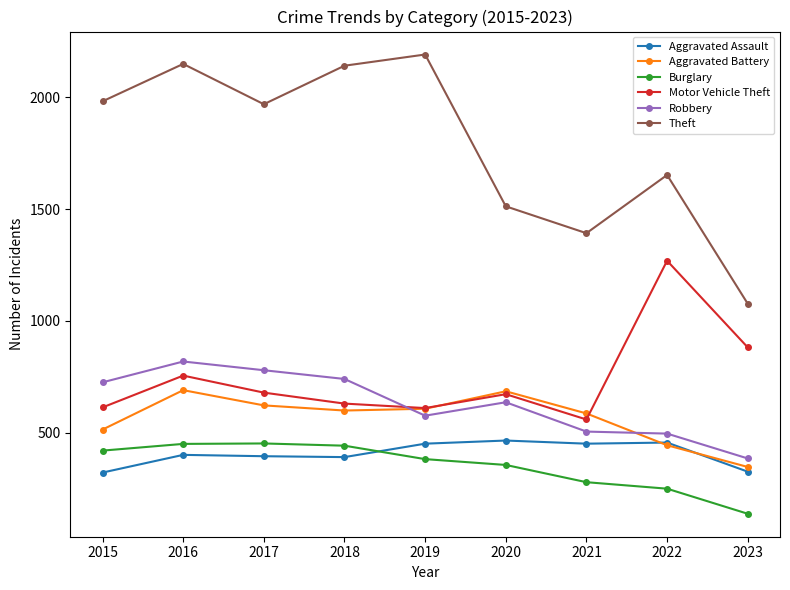

At which category does Robbery reach its first local peak?

2016